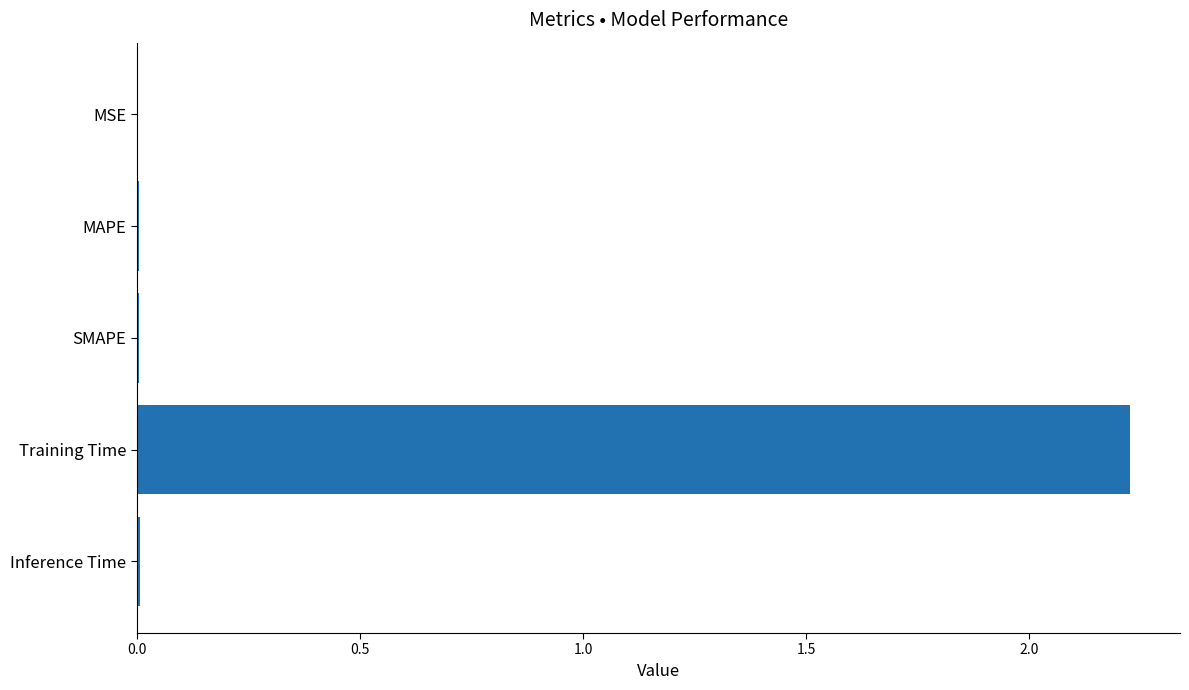

The value at Training Time is 0.6. True or false?

False